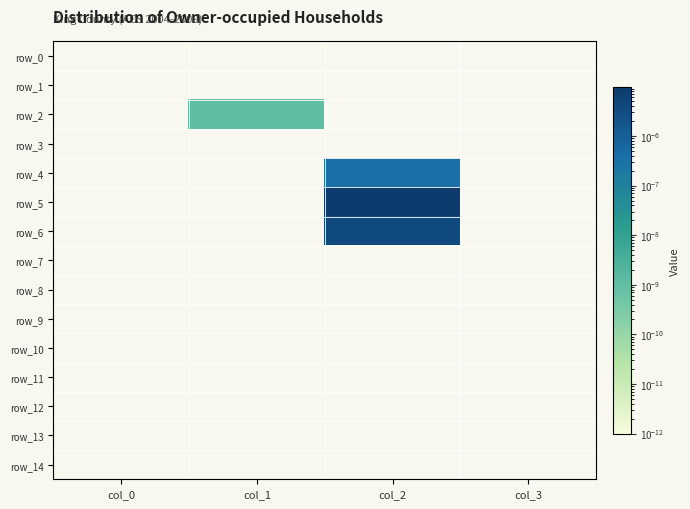

List the series in order of their peak value, lowest first.

row_0, row_1, row_3, row_7, row_8, row_9, row_10, row_11, row_12, row_13, row_14, row_2, row_4, row_6, row_5